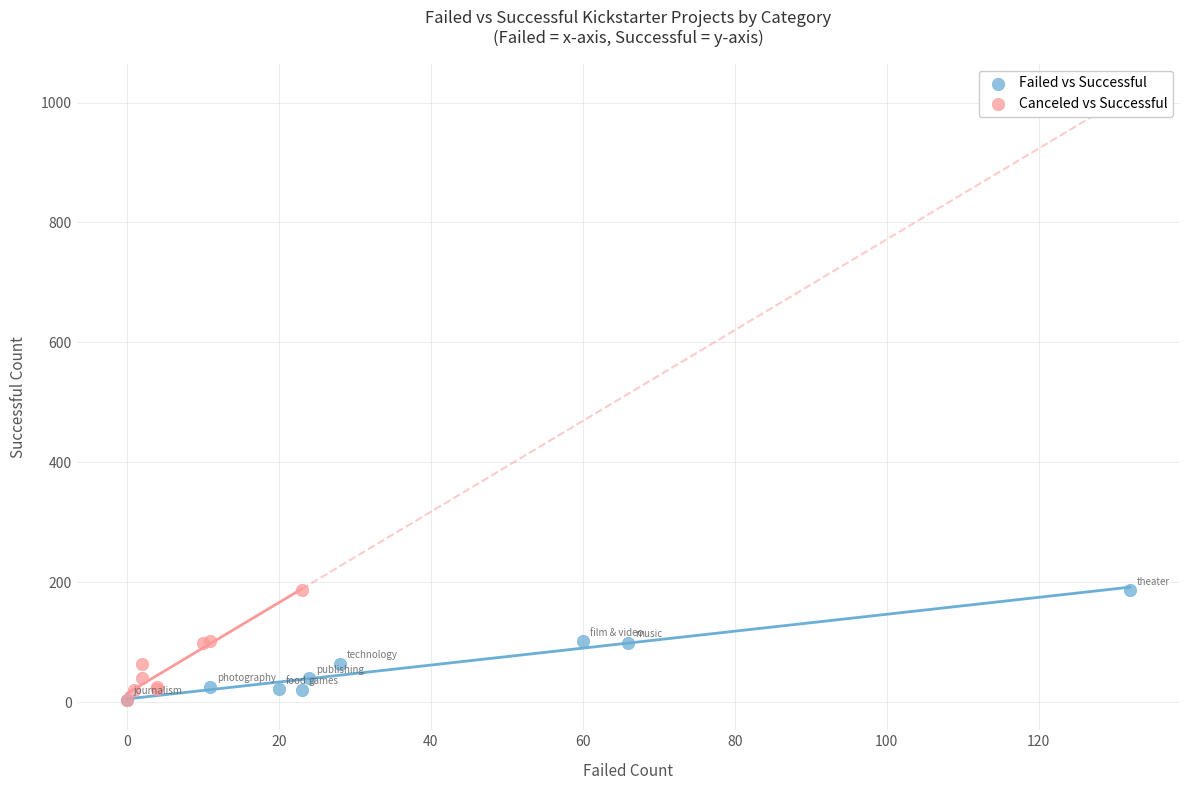

What are all the series names shown in the legend?

Failed vs Successful, Canceled vs Successful